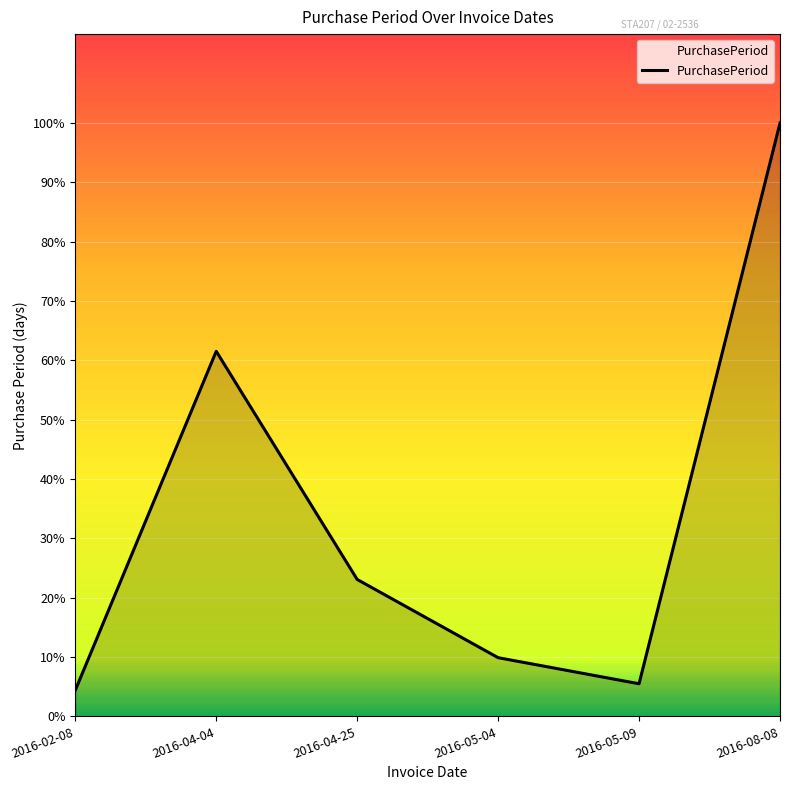

At which category does the data reach its first local valley?

2016-05-09